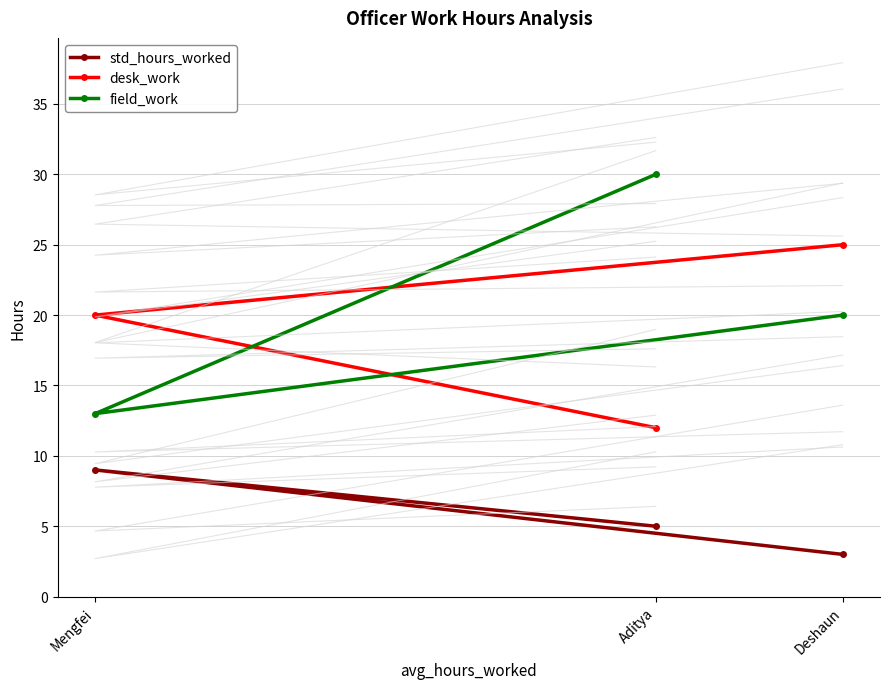

The desk_work series shows 20 at Mengfei. True or false?

True